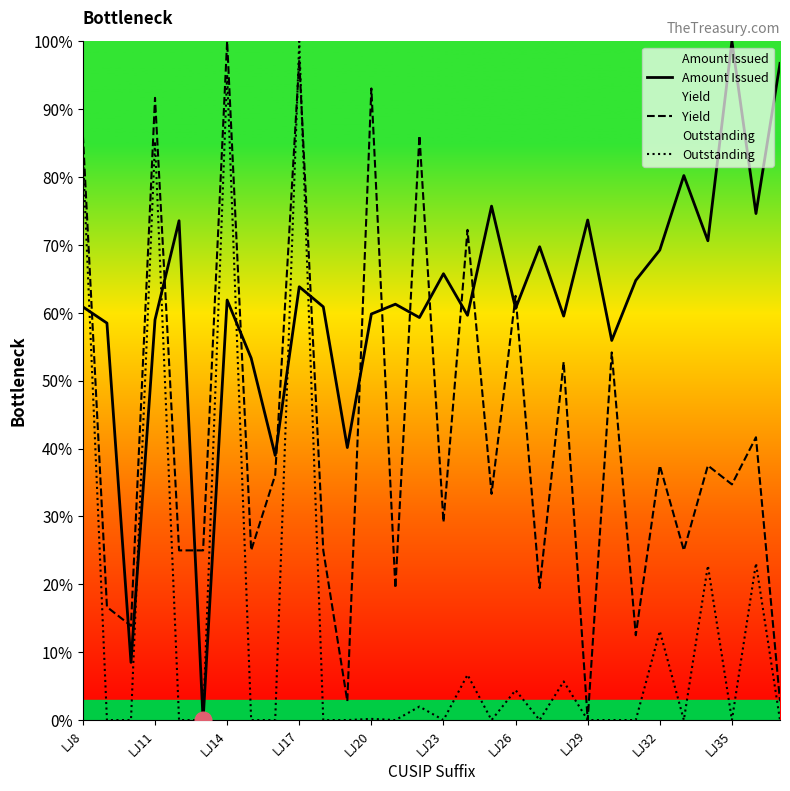

What is the total value across all series at LJ8?

230.1